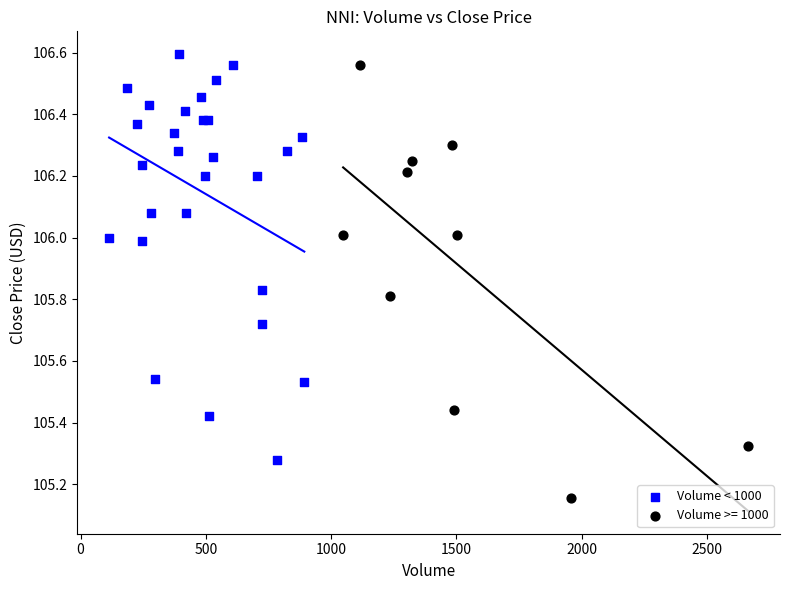

Which series contains the lowest Y value?

Volume >= 1000